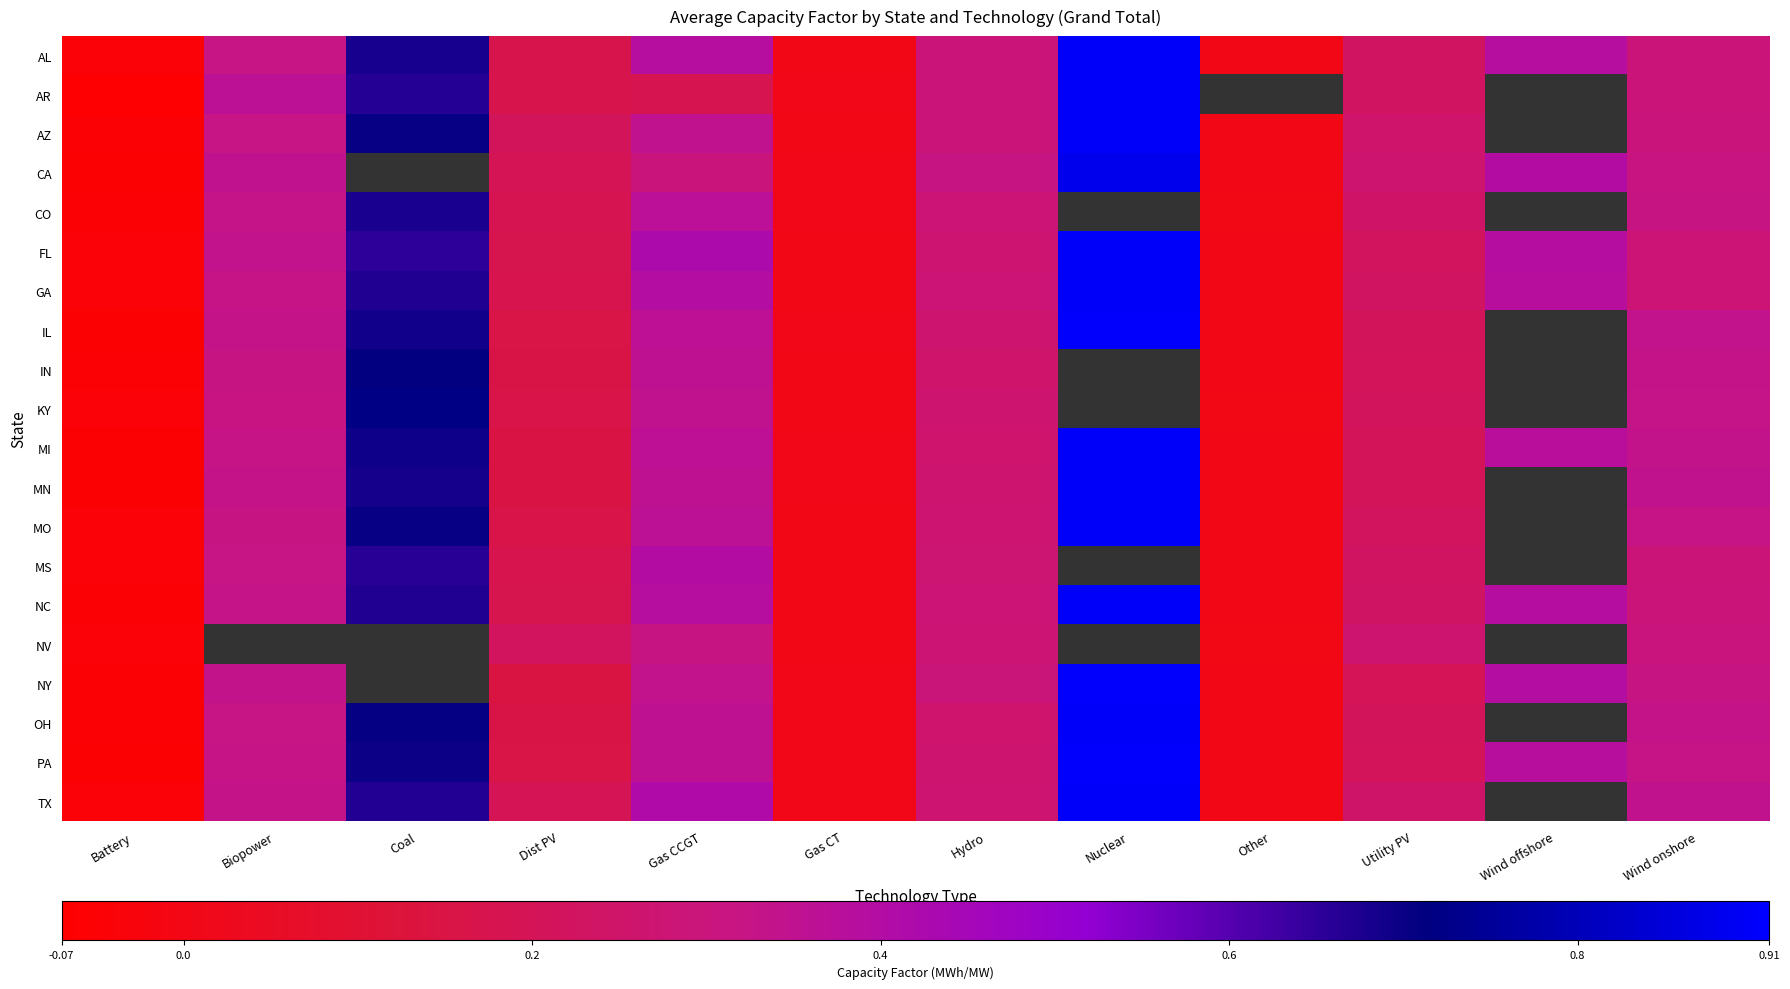

What is the greatest value displayed?

0.9